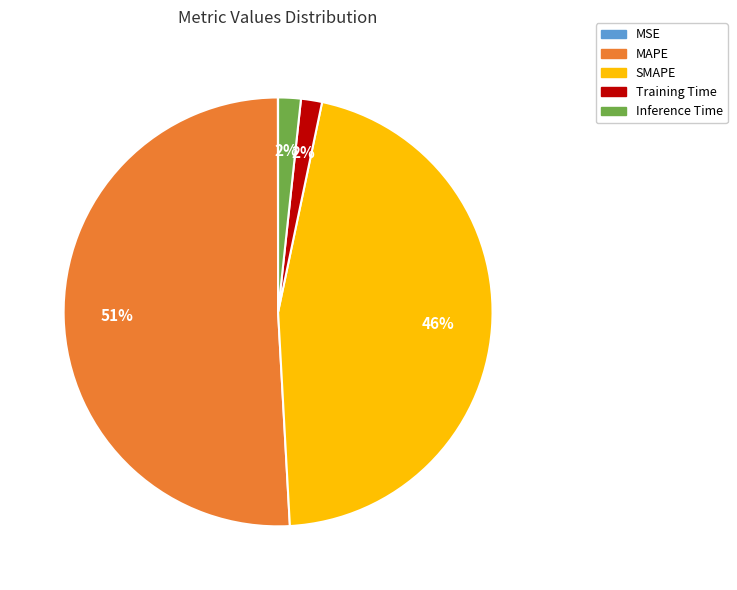

Between SMAPE and Inference Time, which is larger?

SMAPE